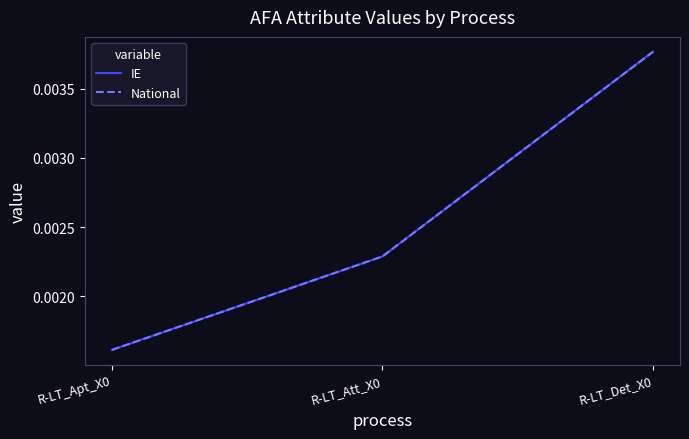

List the labels in order of IE value, smallest first.

R-LT_Apt_X0, R-LT_Att_X0, R-LT_Det_X0